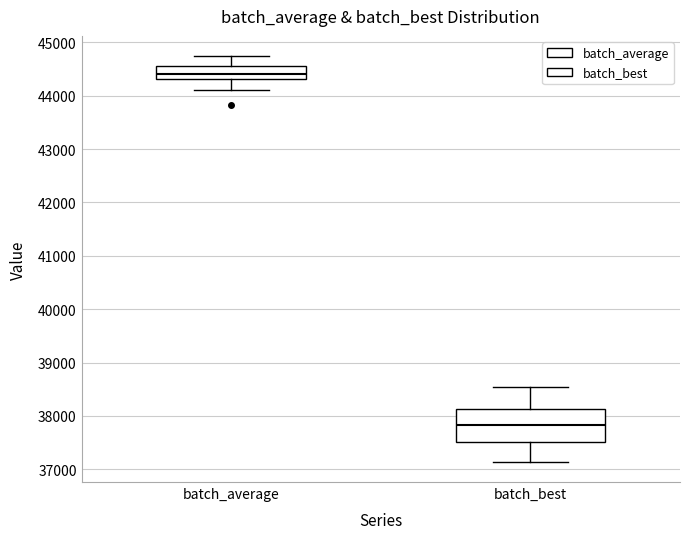

Reading left to right, transcribe this box plot: for each box, give where its median line is, the range the box spans, and where its two whiskers end, as read against the y-axis. The values are not printed on the chart, so give them approximately, as read against the axis.

batch_average: median 44400, box 44300 to 44600, whiskers 44100 to 44700
batch_best: median 37800, box 37500 to 38100, whiskers 37100 to 38500